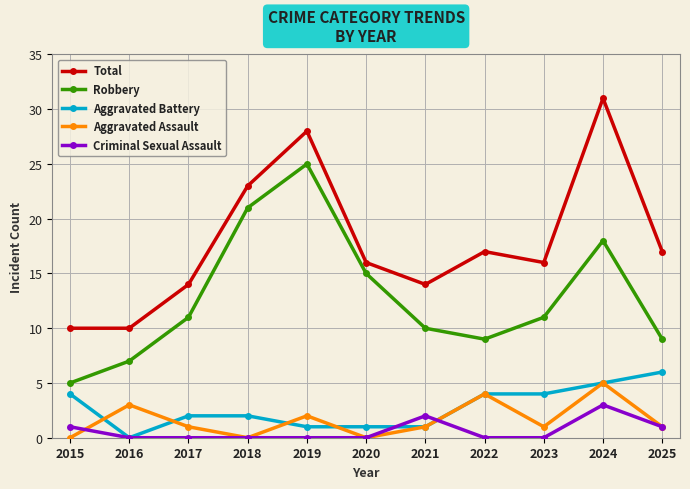

What is the greatest value displayed?

31